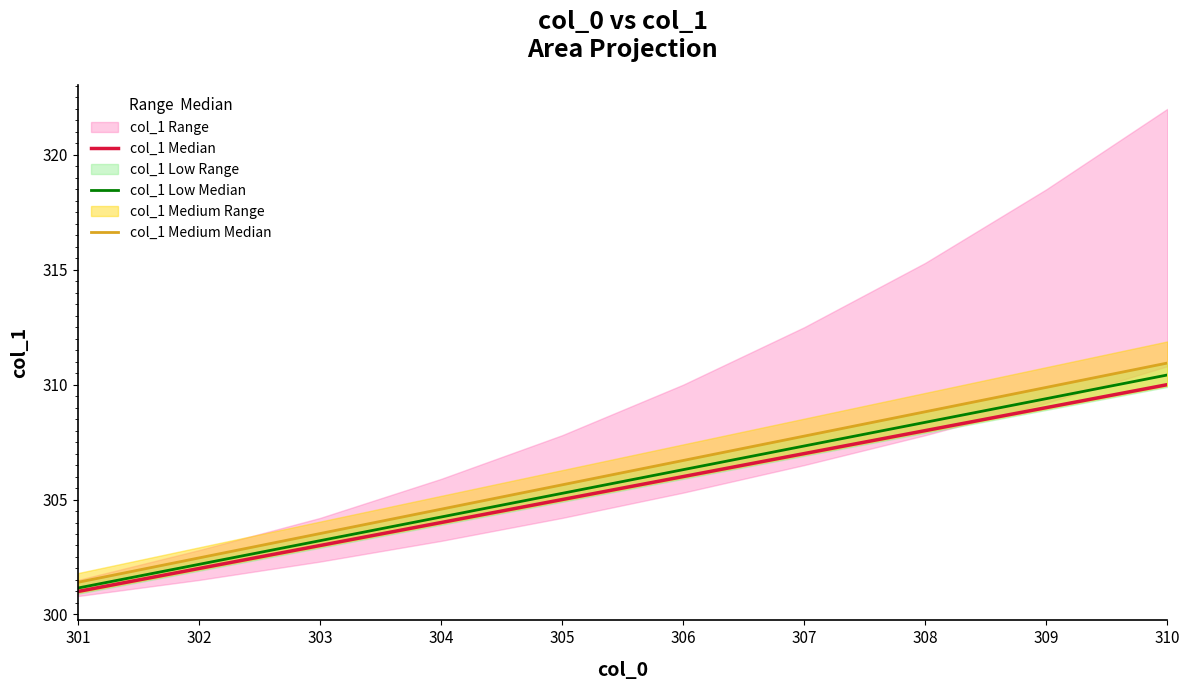

At how many categories does at least one series exceed 308?

3